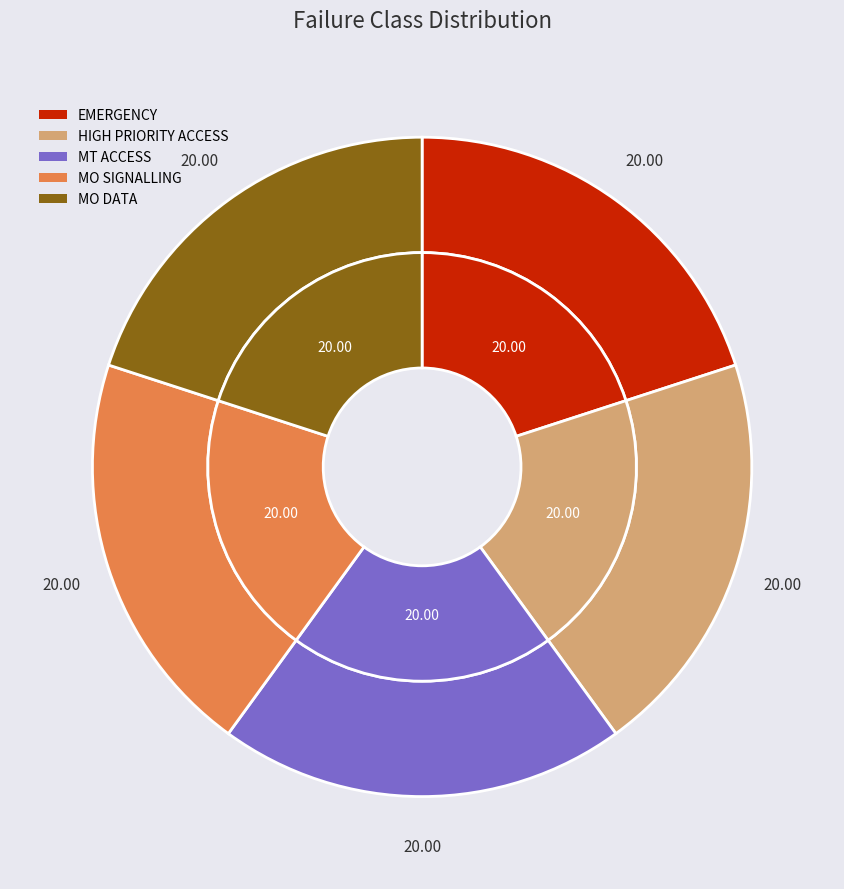

Is there a majority slice in this chart?

No